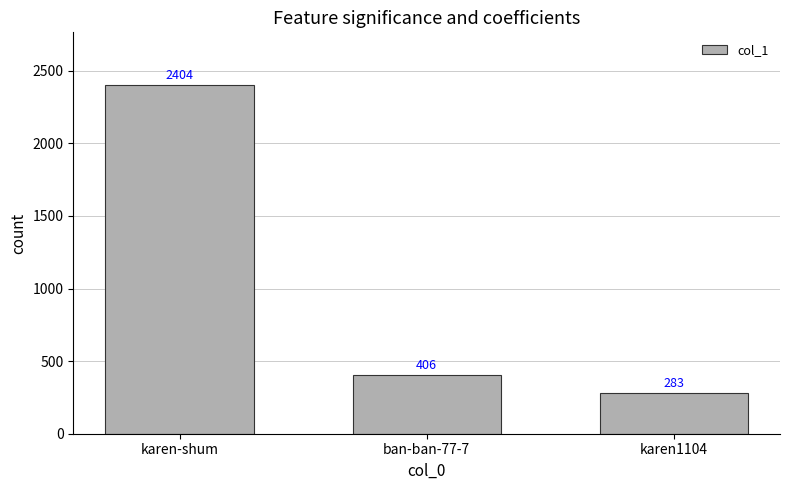

Rank the categories by value from lowest to highest.

karen1104, ban-ban-77-7, karen-shum